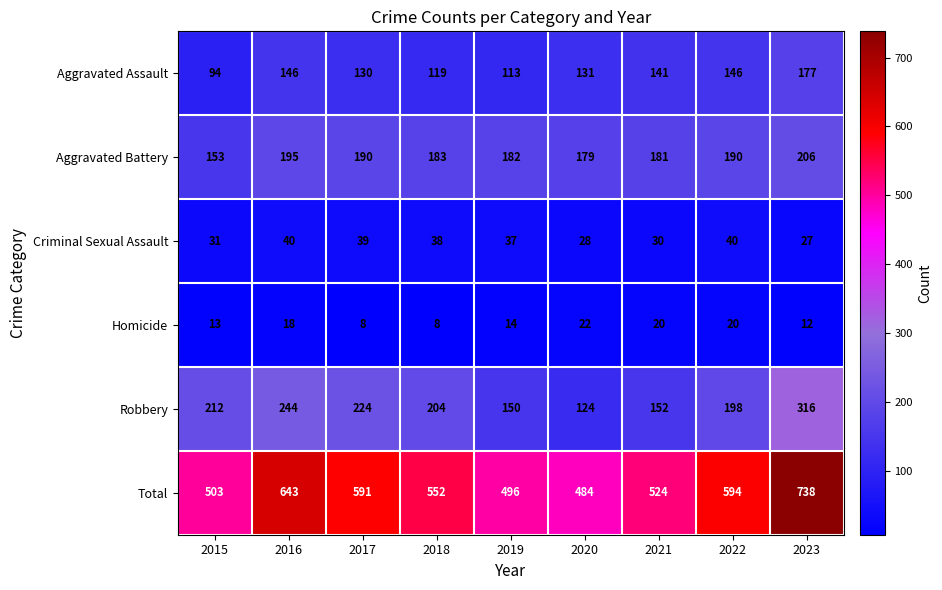

What is the average value of the Aggravated Battery series?

184